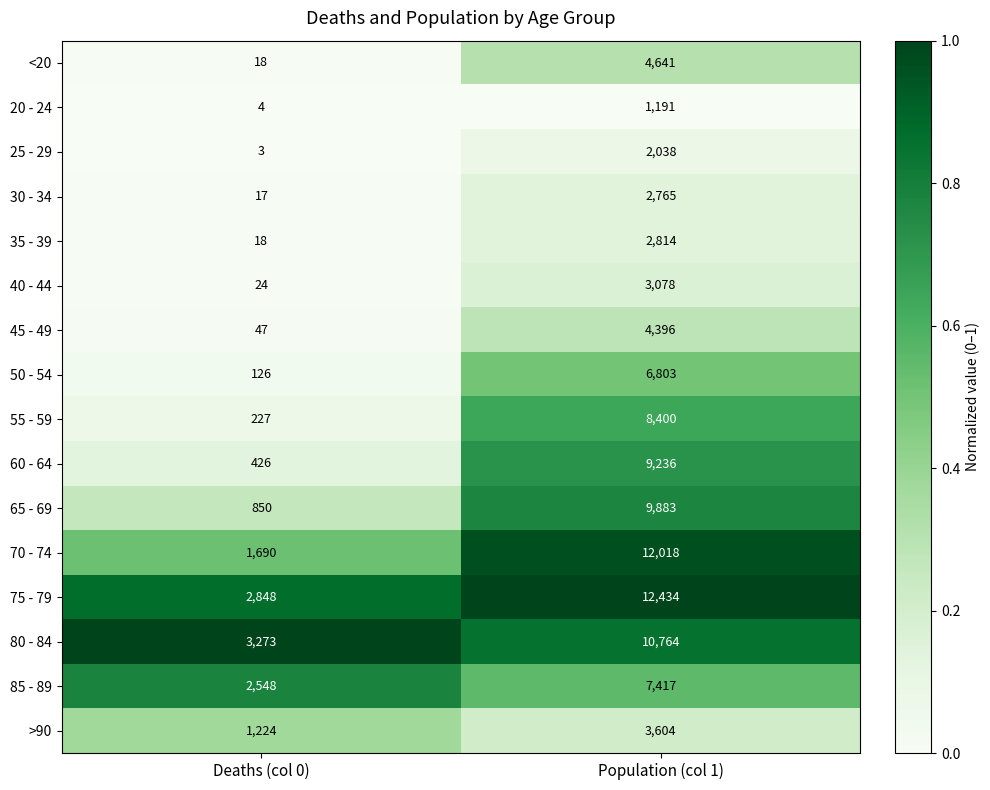

How many categories are shown in the chart?

2